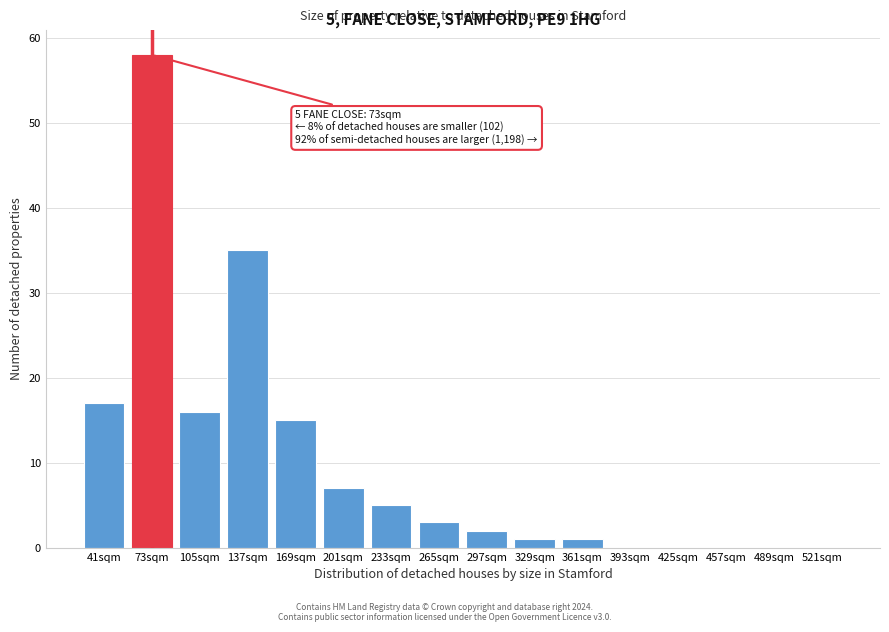

Reading left to right, extract all data points from this chart.

41sqm=17	73sqm=58	105sqm=16	137sqm=35	169sqm=15	201sqm=7	233sqm=5	265sqm=3	297sqm=2	329sqm=1	361sqm=1	393sqm=0	425sqm=0	457sqm=0	489sqm=0	521sqm=0